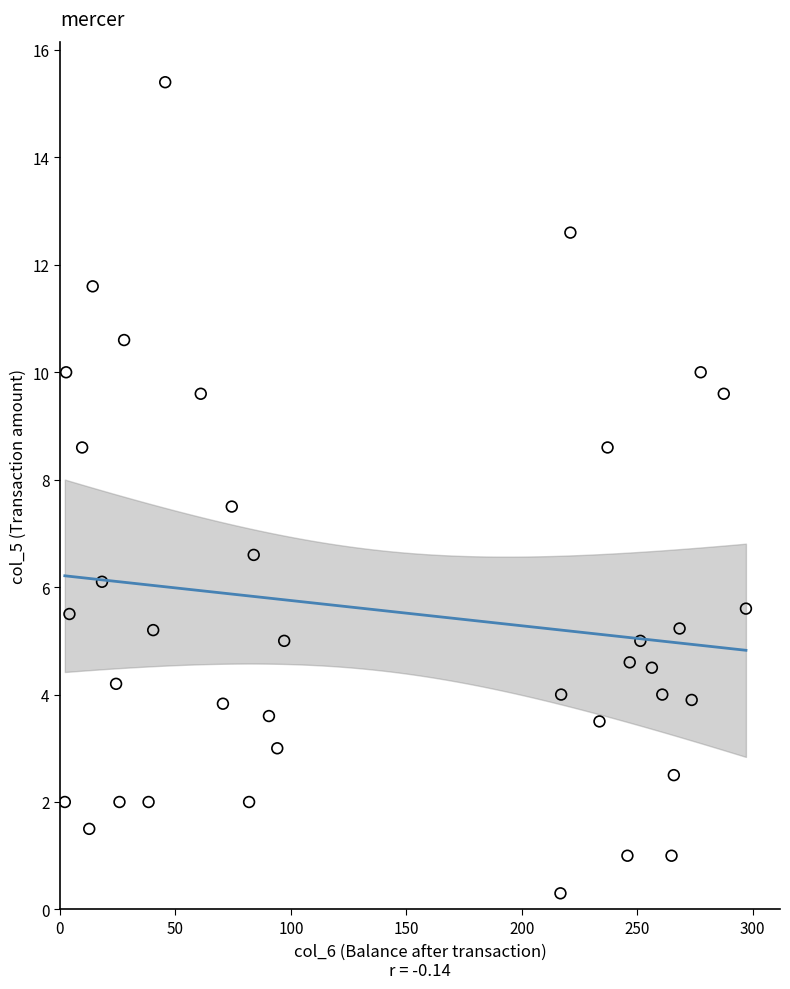

What is the range of Y values (max minus min)?

15.1